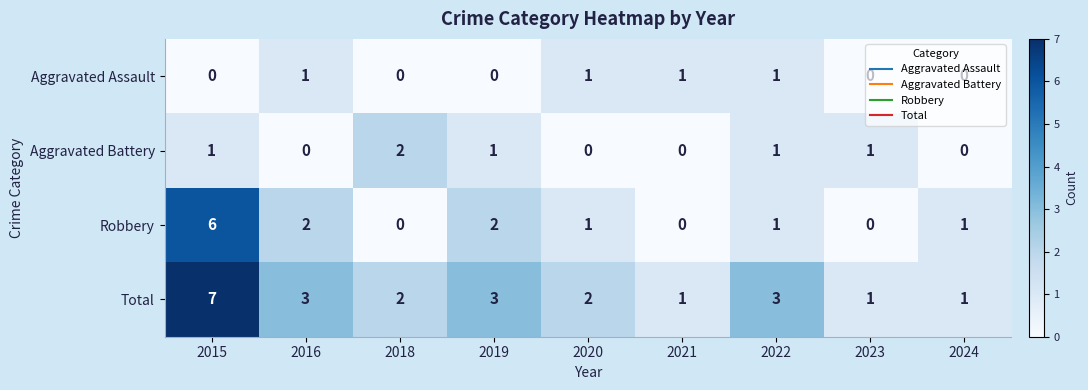

The Aggravated Assault series shows 1 at 2023. True or false?

False